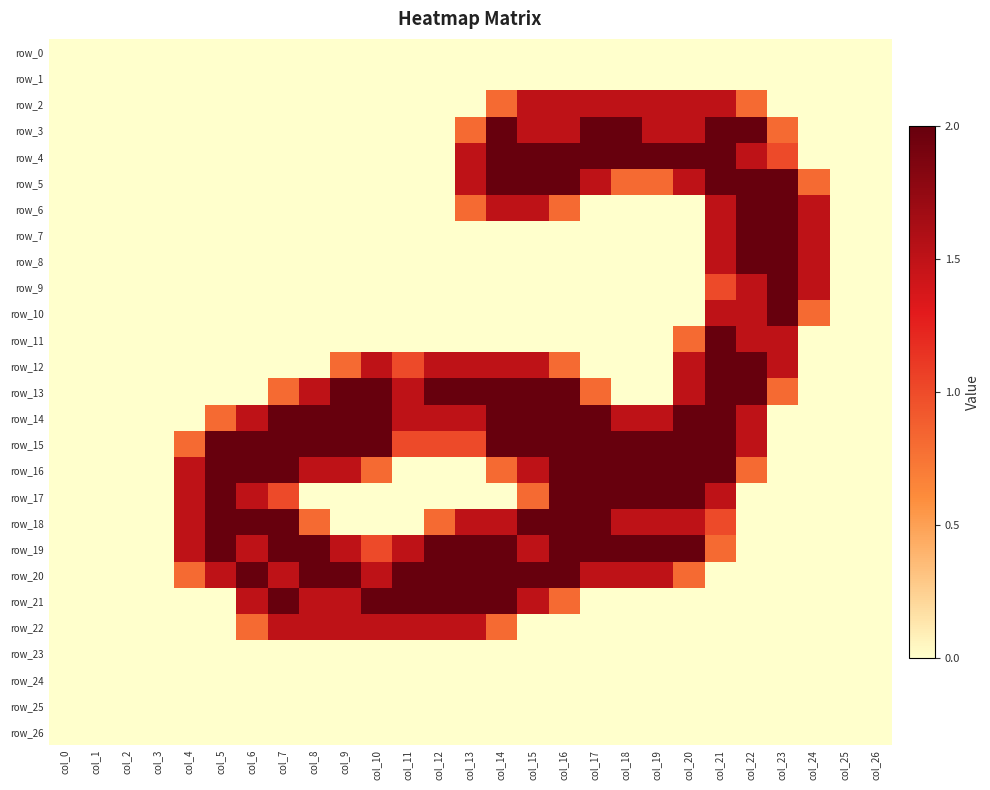

What is the sum of the row_2 values at col_19 and col_13?

1.5